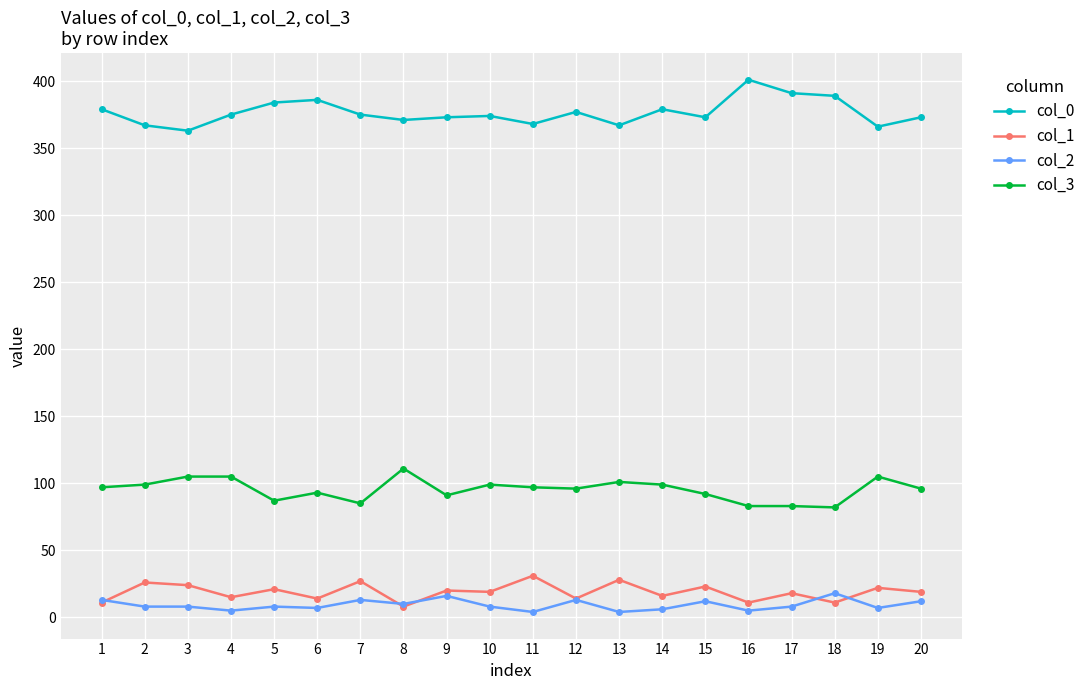

What is the approximate value of col_3 at 3?

105